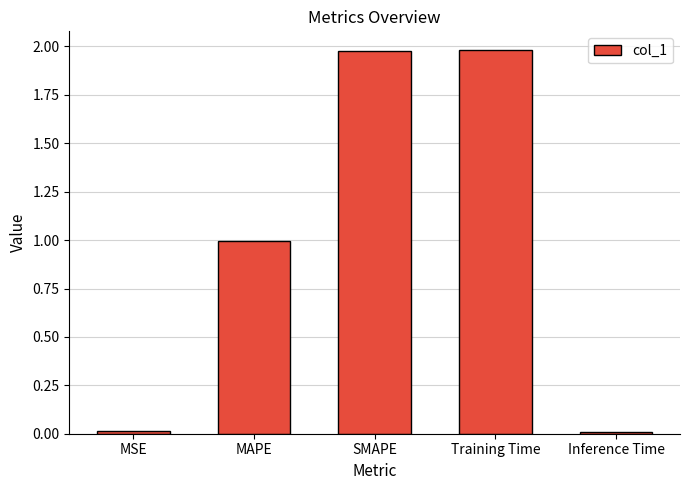

The chart shows a value of 2.0 at Training Time. True or false?

True